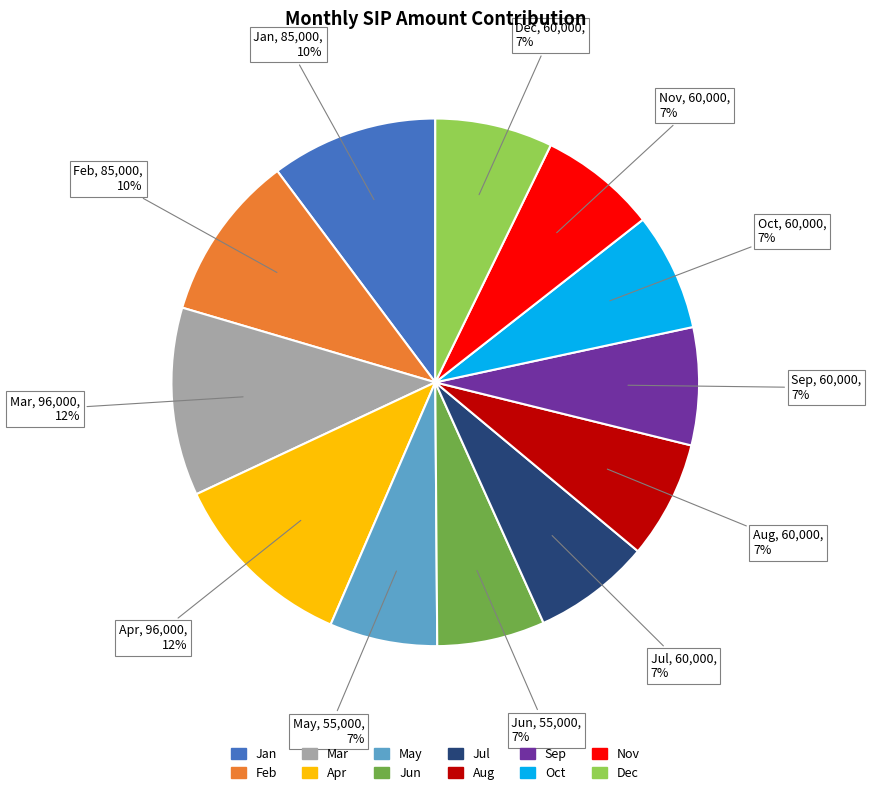

Is there a majority slice in this chart?

No